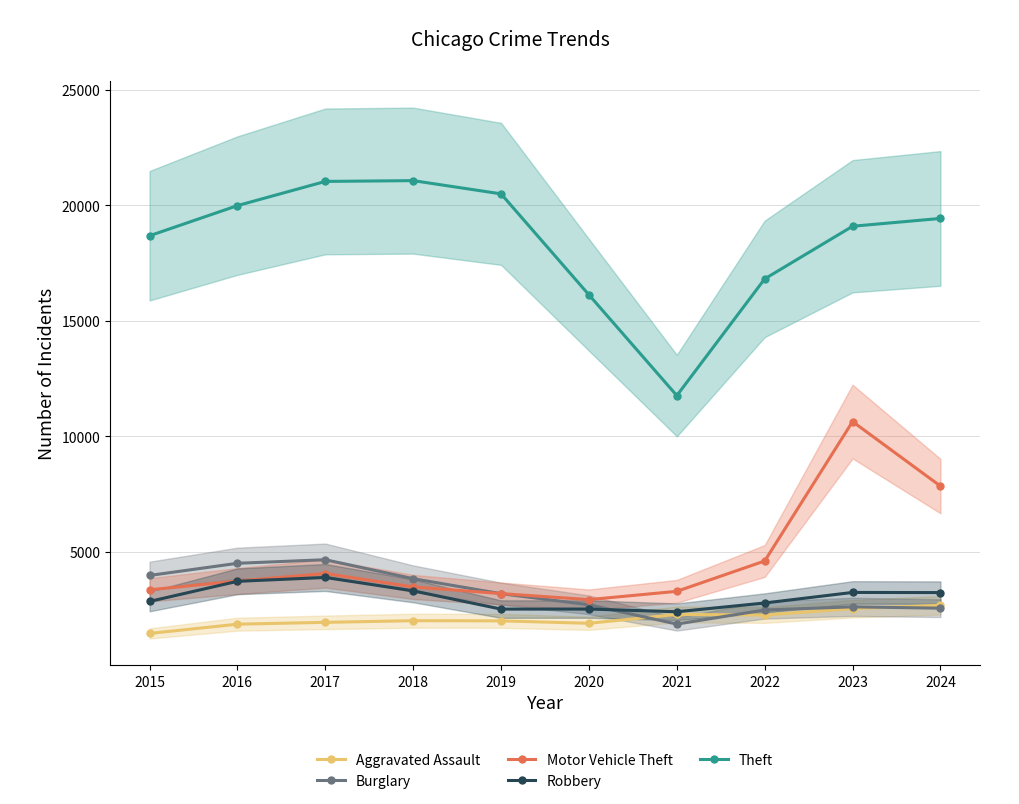

Which series ends up on top after the final intersection of Burglary and Robbery?

Robbery